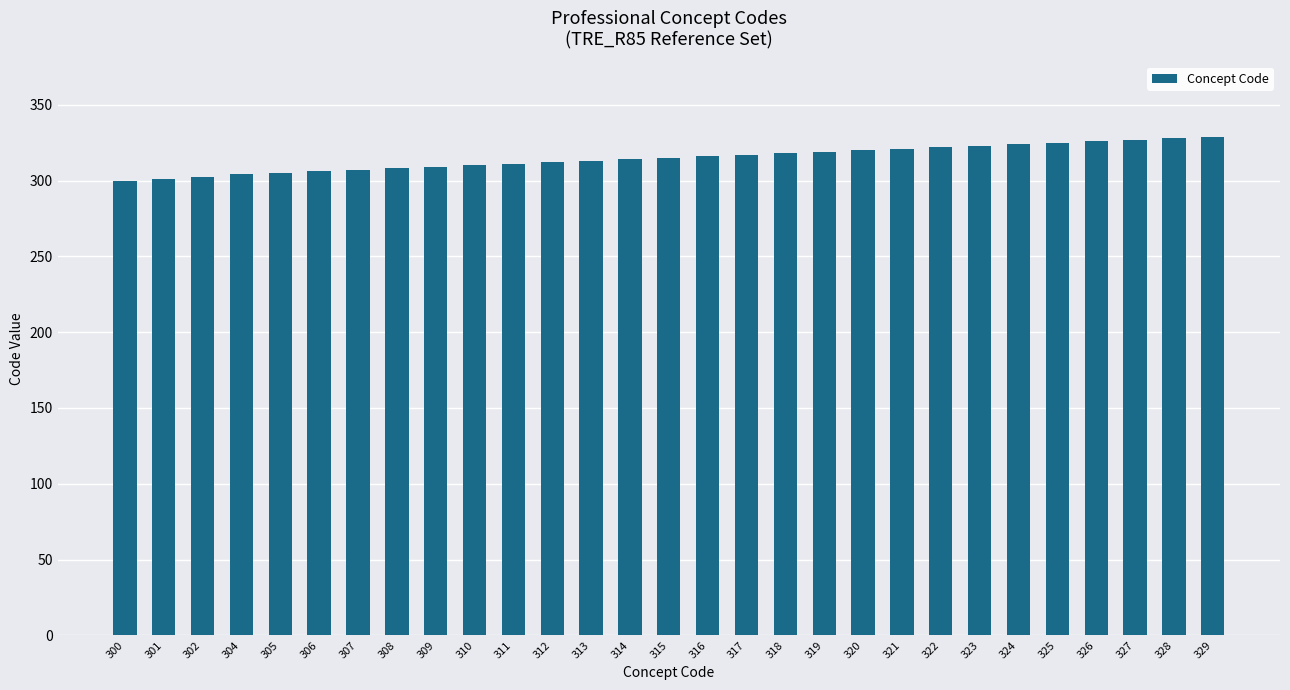

Approximately how many times larger is the value at 312 compared to 300?

1.0